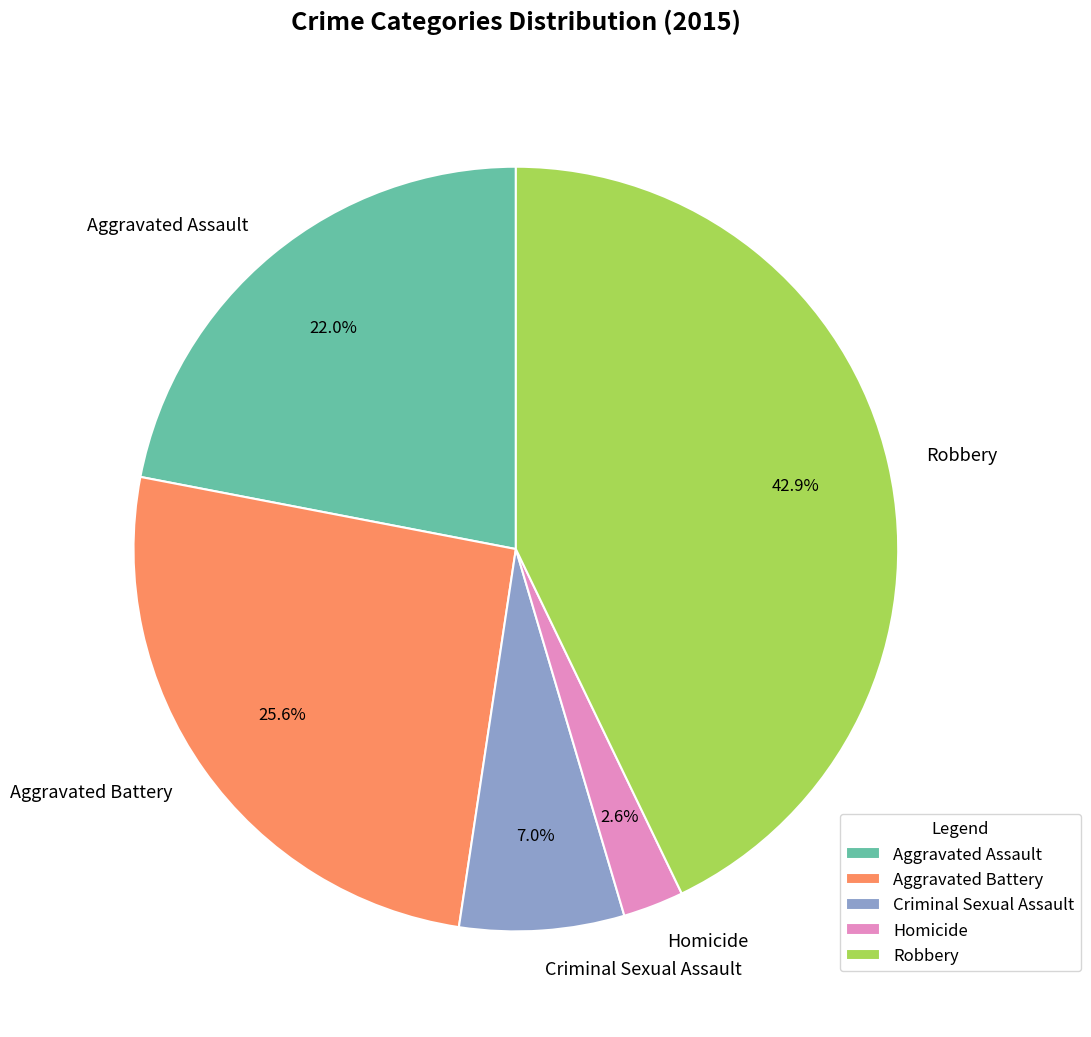

What percentage is the Criminal Sexual Assault slice, to the nearest percent?

7%